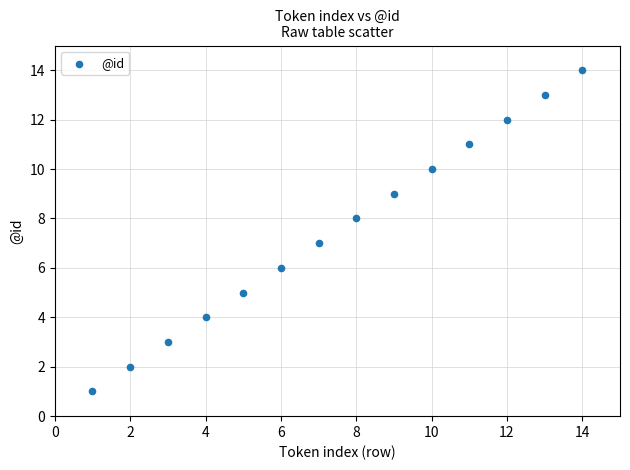

What is the range of Y values (max minus min)?

13